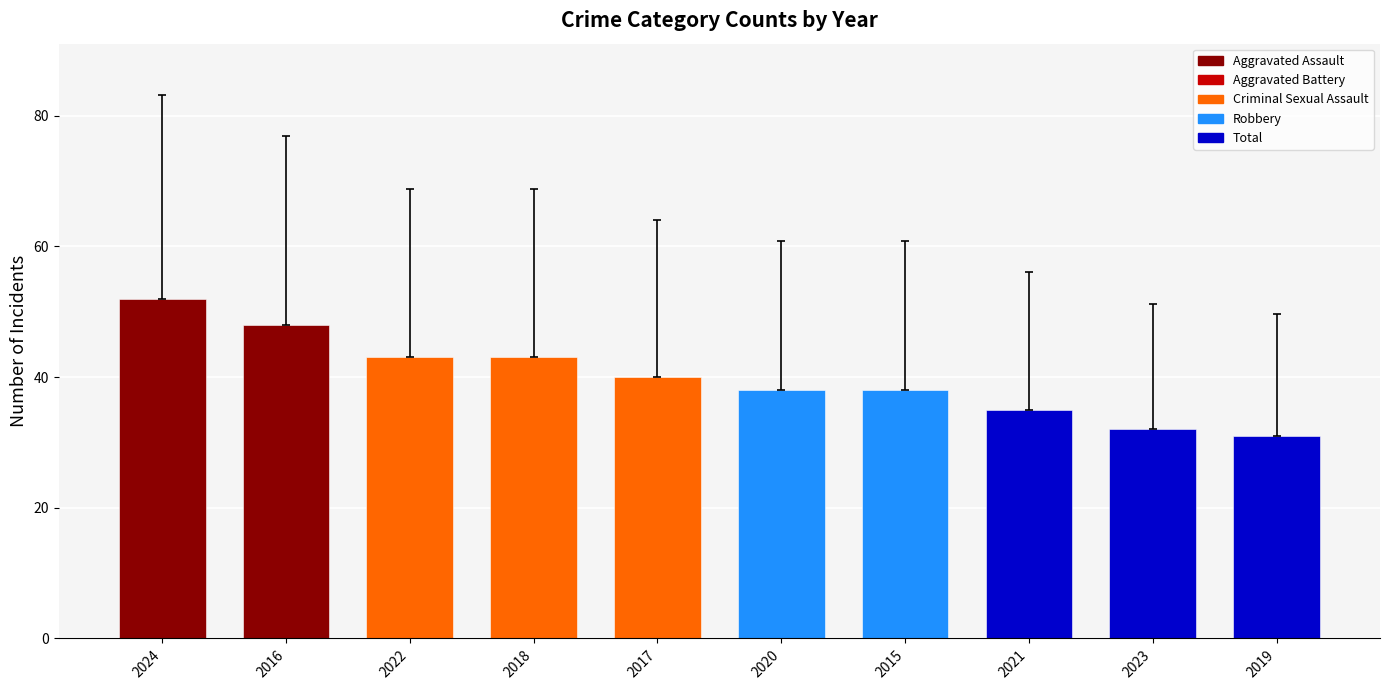

The chart shows a value of 18 at 2020. True or false?

False